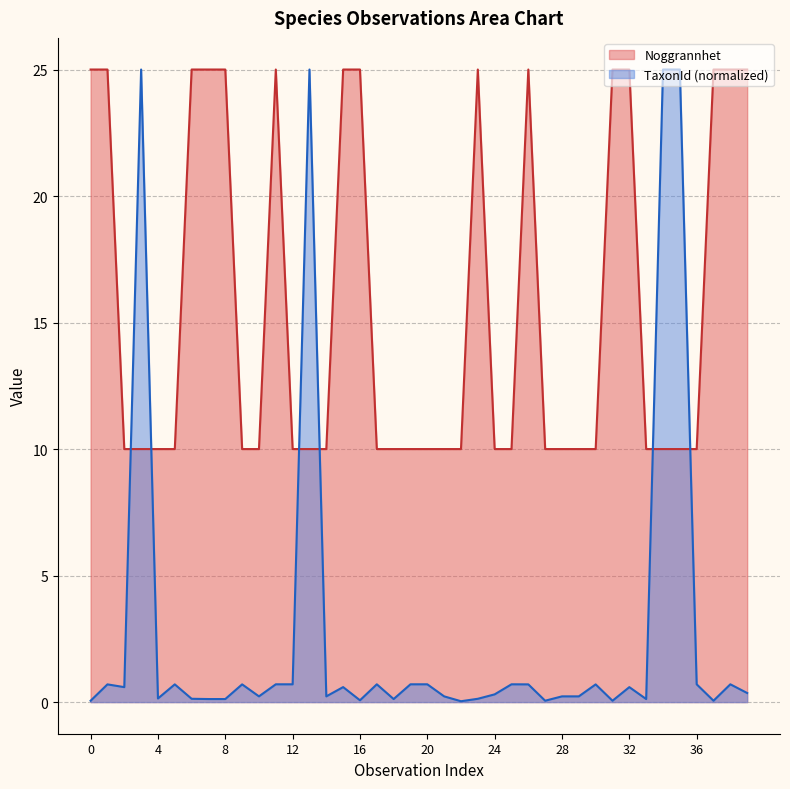

Rank the series by their average value, from highest to lowest.

Noggrannhet, TaxonId (normalized)